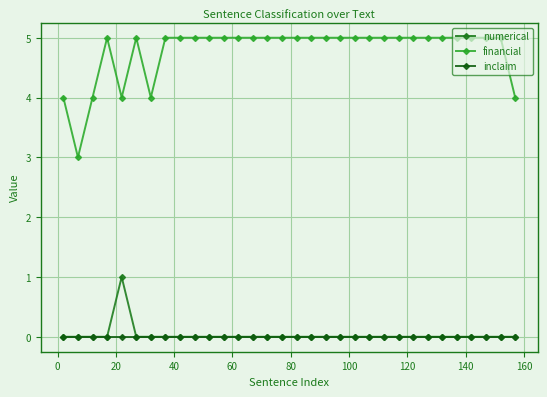

True or false: inclaim and financial cross at least once.

False